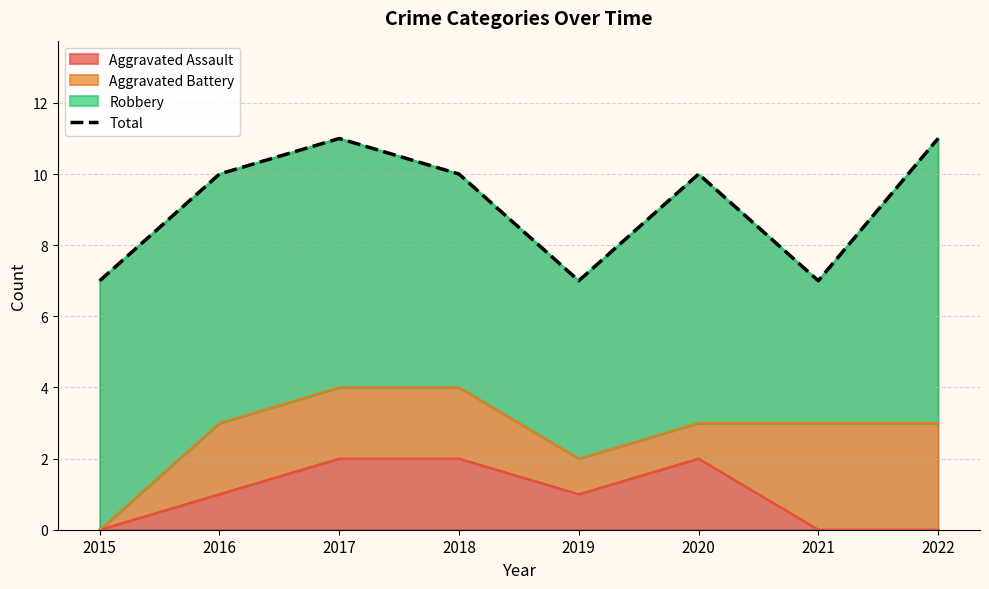

At which category does the chart reach its minimum across all series?

2015